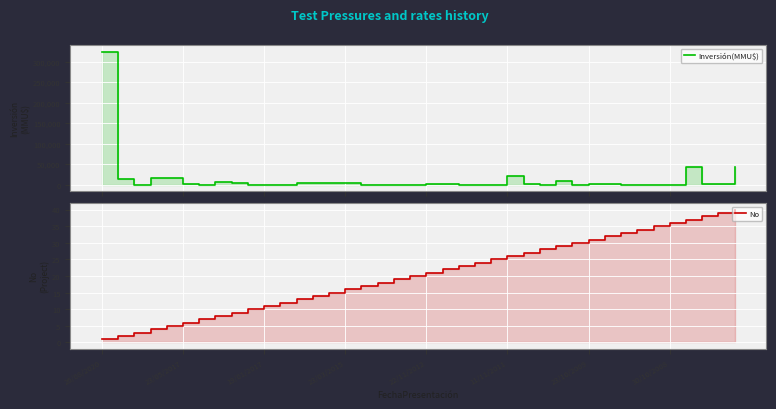

Which label corresponds to the smallest value in the chart?

11